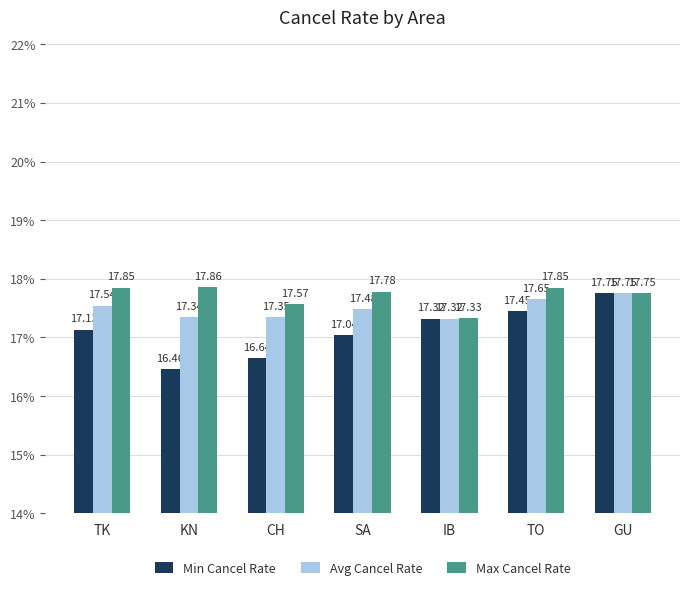

How many bars are there in each group?

3